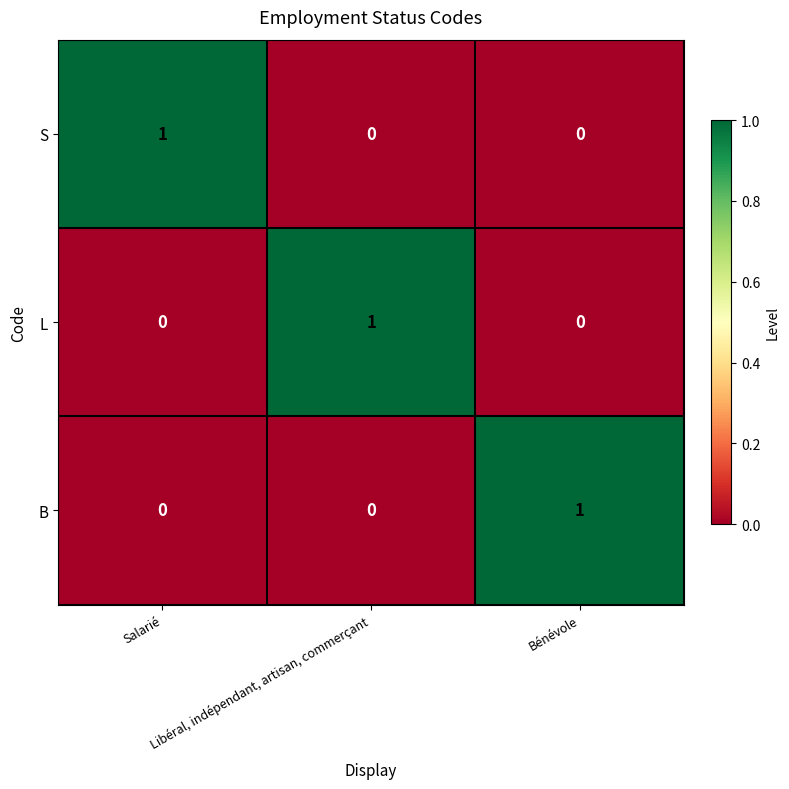

At how many categories does at least one series exceed 0?

3